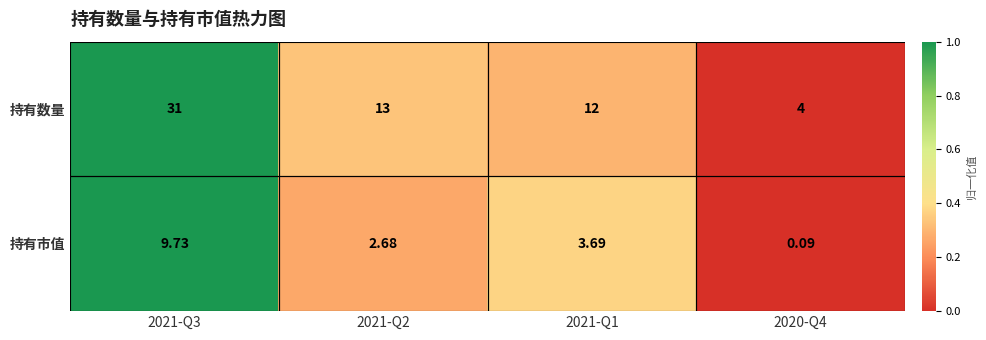

Which series has the largest total across all categories?

持有数量